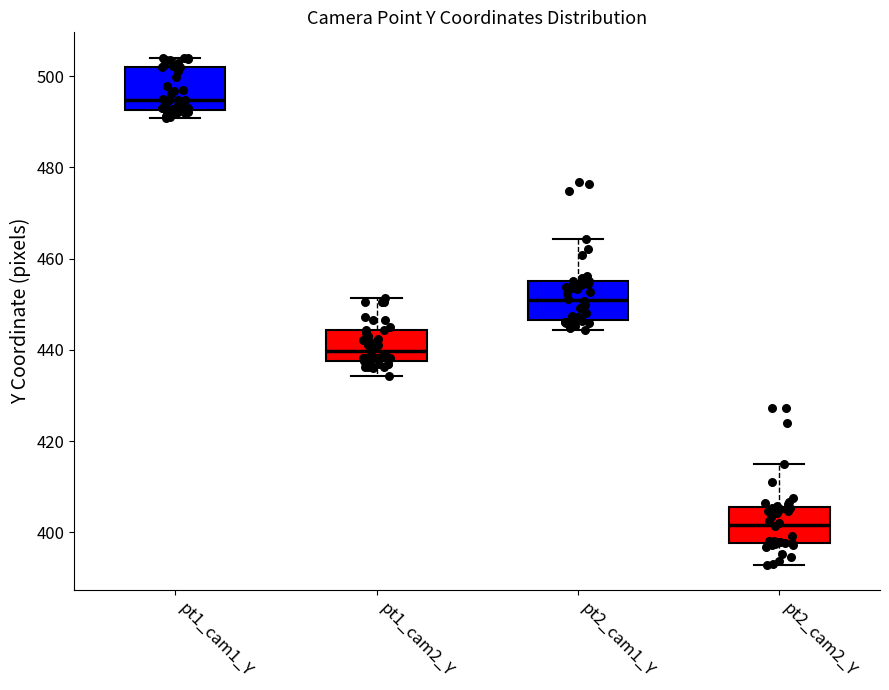

Reading left to right, transcribe this box plot: for each box, give where its median line is, the range the box spans, and where its two whiskers end, as read against the y-axis. The values are not printed on the chart, so give them approximately, as read against the axis.

pt1_cam1_Y: median 494, box 492 to 502, whiskers 490 to 504
pt1_cam2_Y: median 440, box 438 to 444, whiskers 434 to 452
pt2_cam1_Y: median 450, box 446 to 456, whiskers 444 to 464
pt2_cam2_Y: median 402, box 398 to 406, whiskers 392 to 414